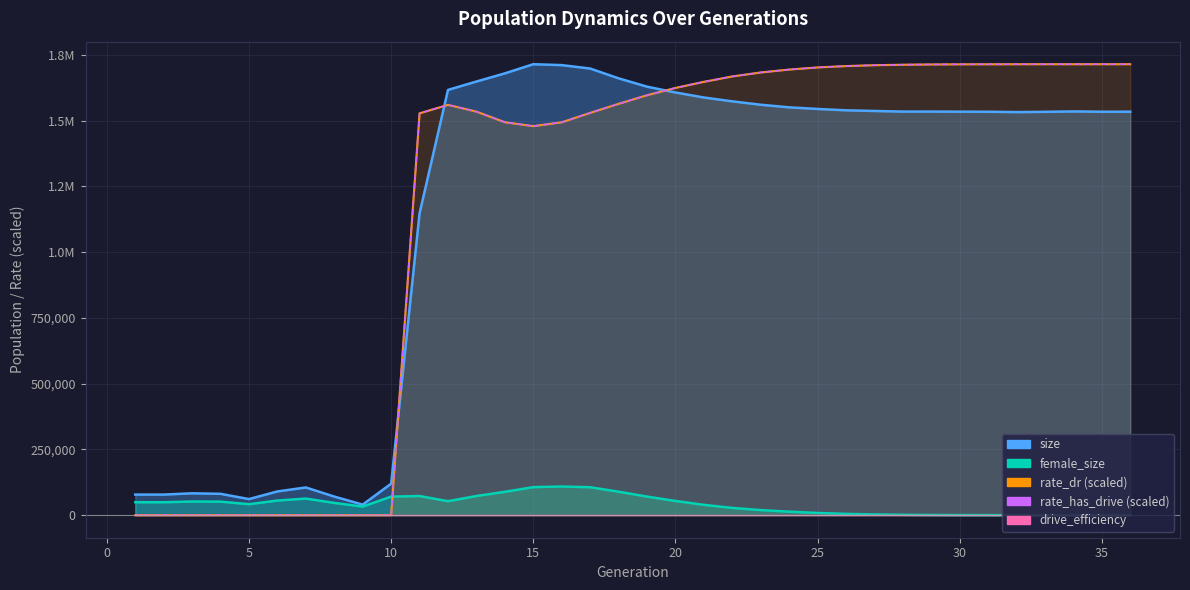

How many points are higher than both their immediate neighbors (excluding endpoints)?

1